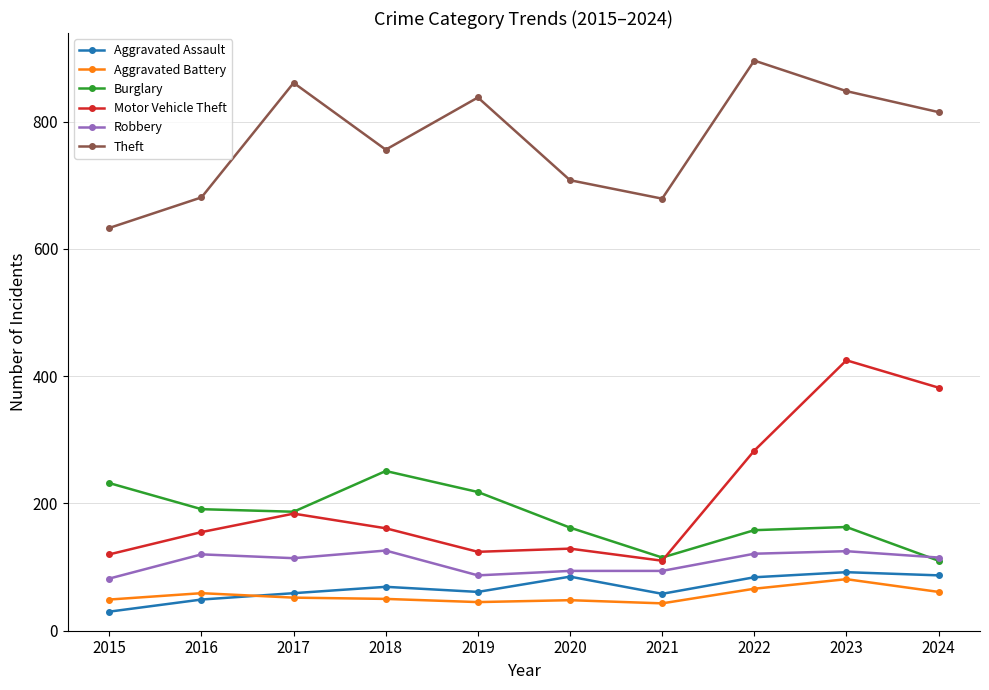

At which label does Motor Vehicle Theft reach its peak?

2023